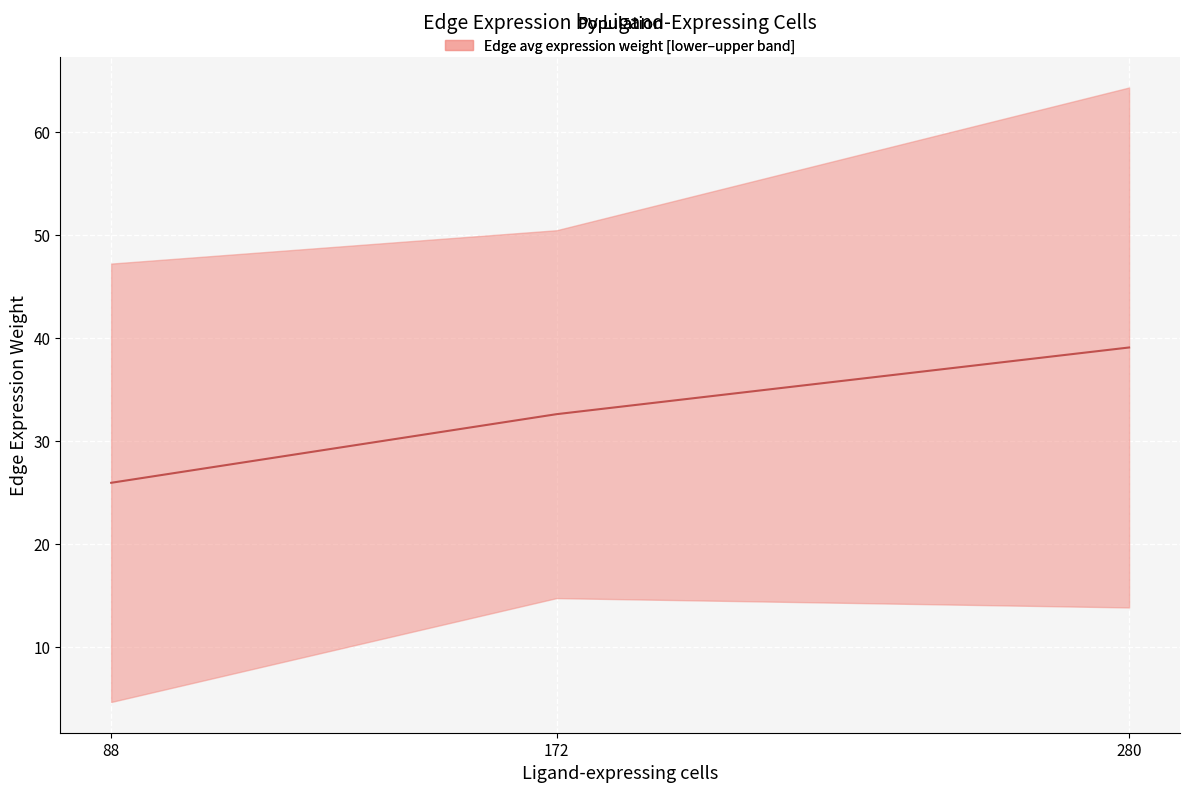

Between 172 and 88, which is larger?

172